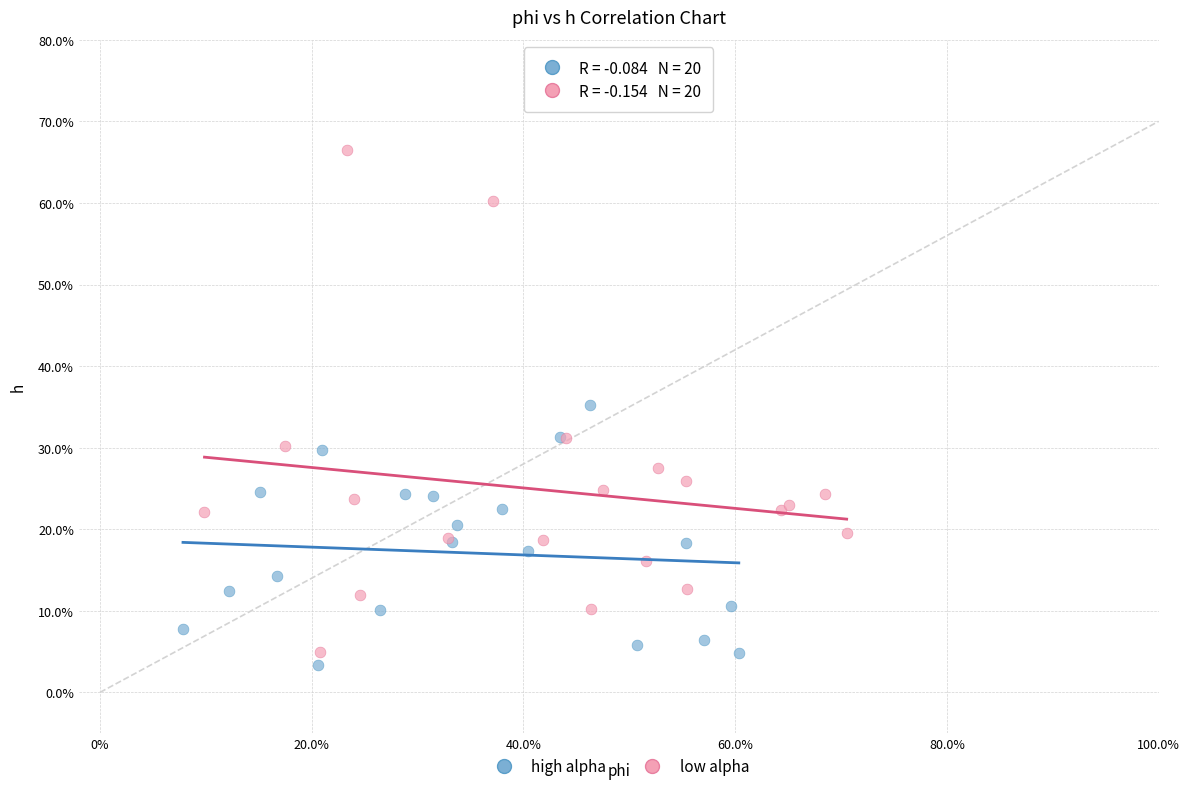

Which series reaches the maximum Y coordinate?

low alpha